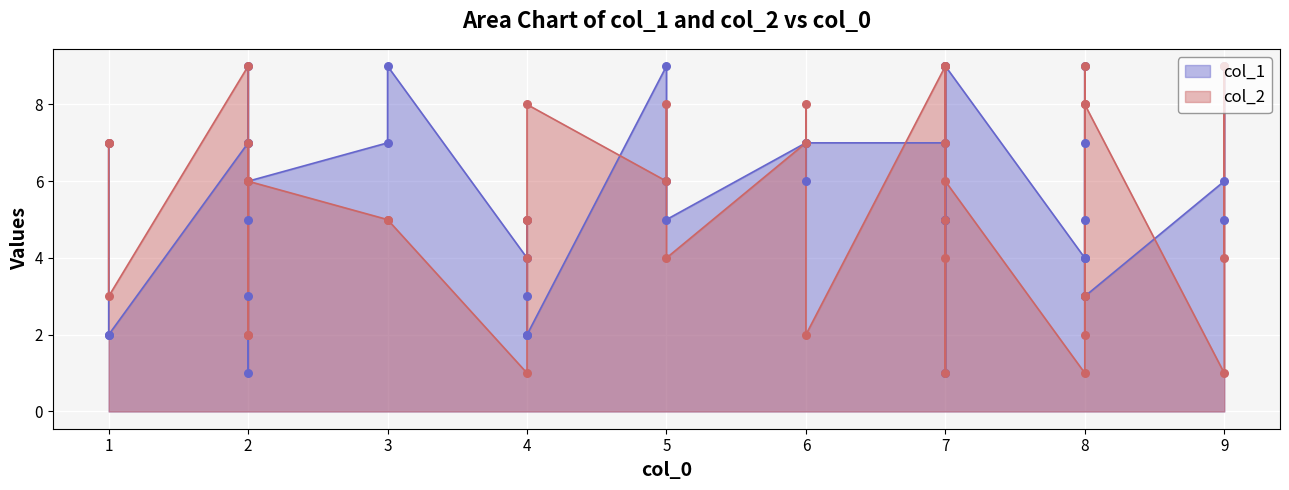

Which series contains the lowest Y value?

col_1